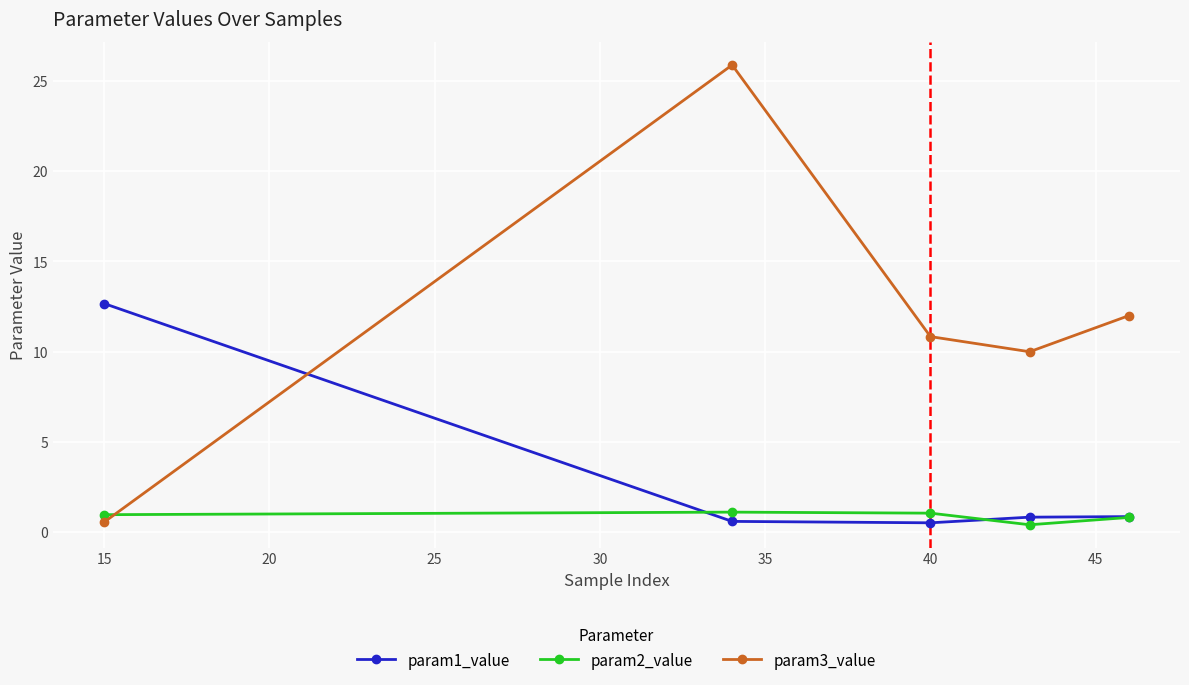

How many data points does each series have?

5